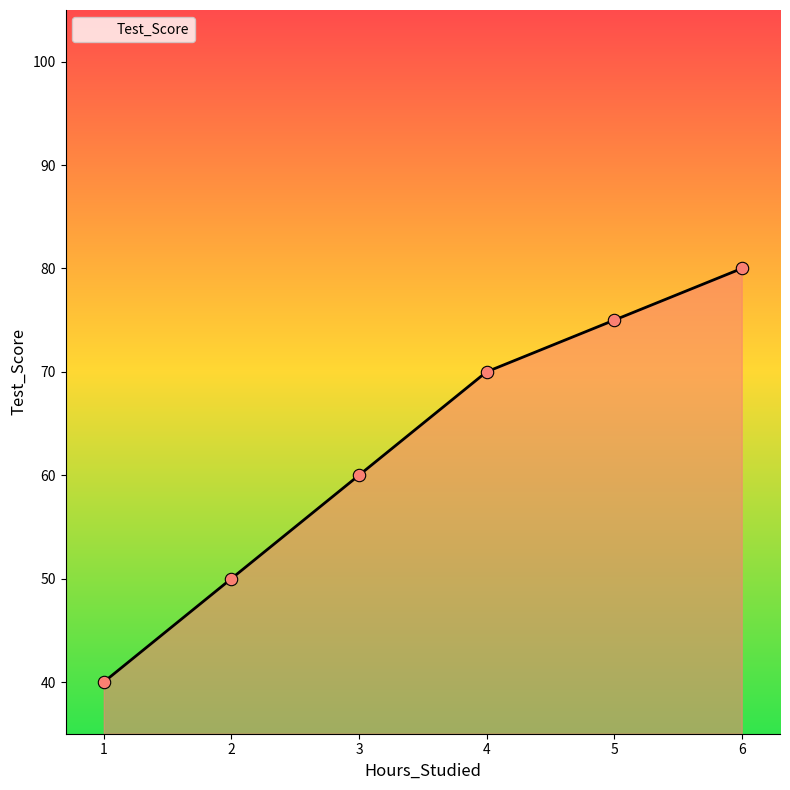

What is the change in value from 2 to 5?

+25